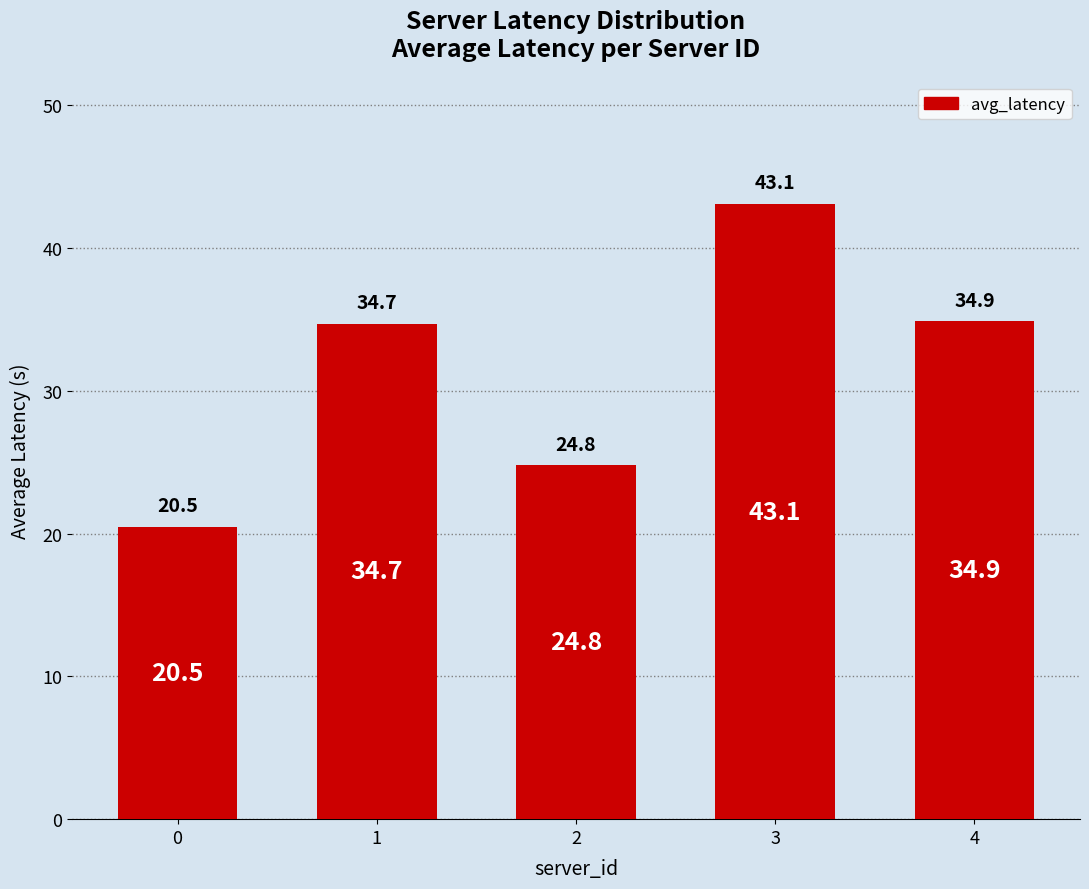

How many data points are above 34?

3